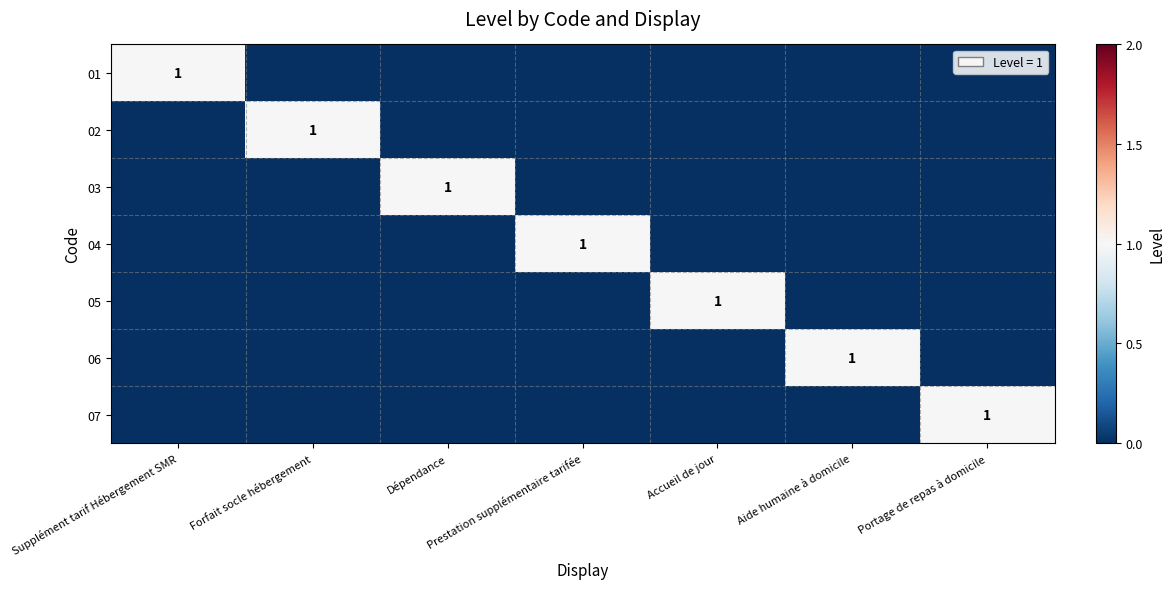

The value of 07 at Portage de repas à domicile is 0. True or false?

False